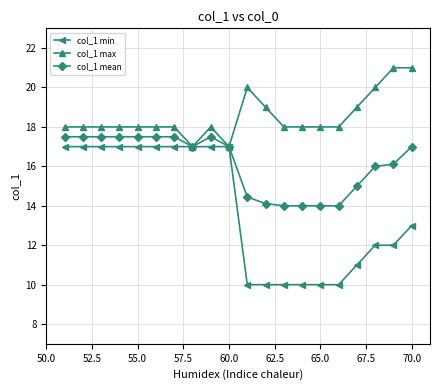

Reading left to right, extract all data points from this chart.

col_1 min: 17.0	17.0	17.0	17.0	17.0	17.0	17.0	17.0	17.0	17.0	10.0	10.0	10.0	10.0	10.0	10.0	11.0	12.0	12.0	13.0
col_1 max: 18.0	18.0	18.0	18.0	18.0	18.0	18.0	17.0	18.0	17.0	20.0	19.0	18.0	18.0	18.0	18.0	19.0	20.0	21.0	21.0
col_1 mean: 17.5	17.5	17.5	17.5	17.5	17.5	17.5	17.0	17.5	17.0	14.4	14.1	14.0	14.0	14.0	14.0	15.0	16.0	16.1	17.0